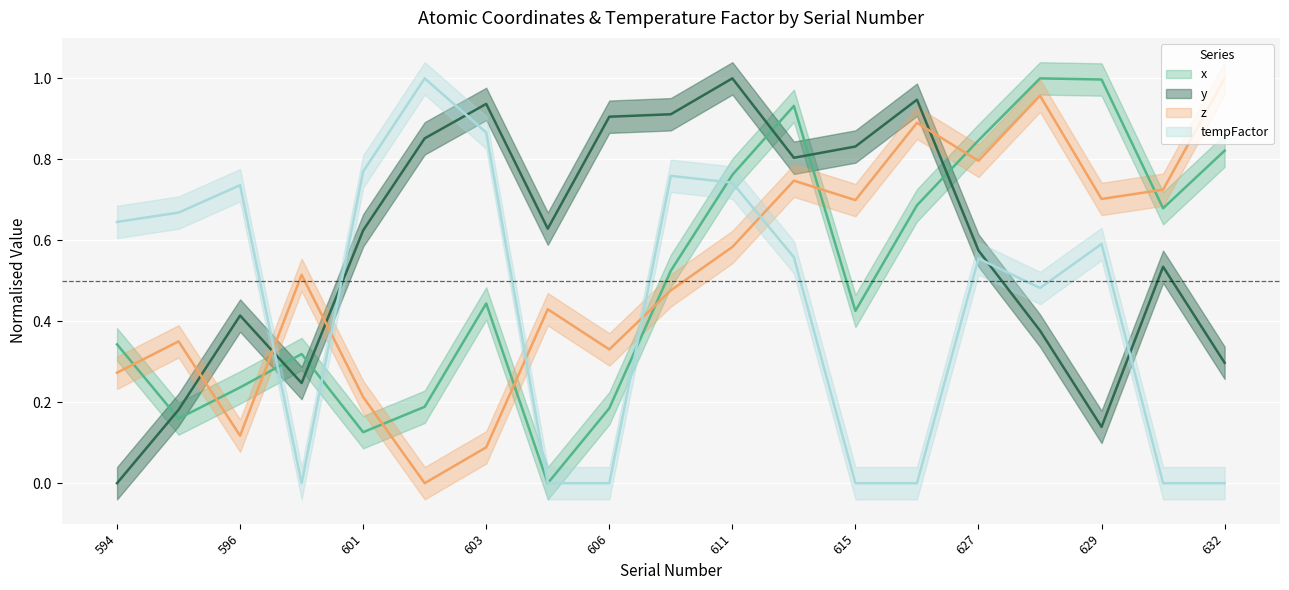

The value of x at 616 is 0.7. True or false?

True